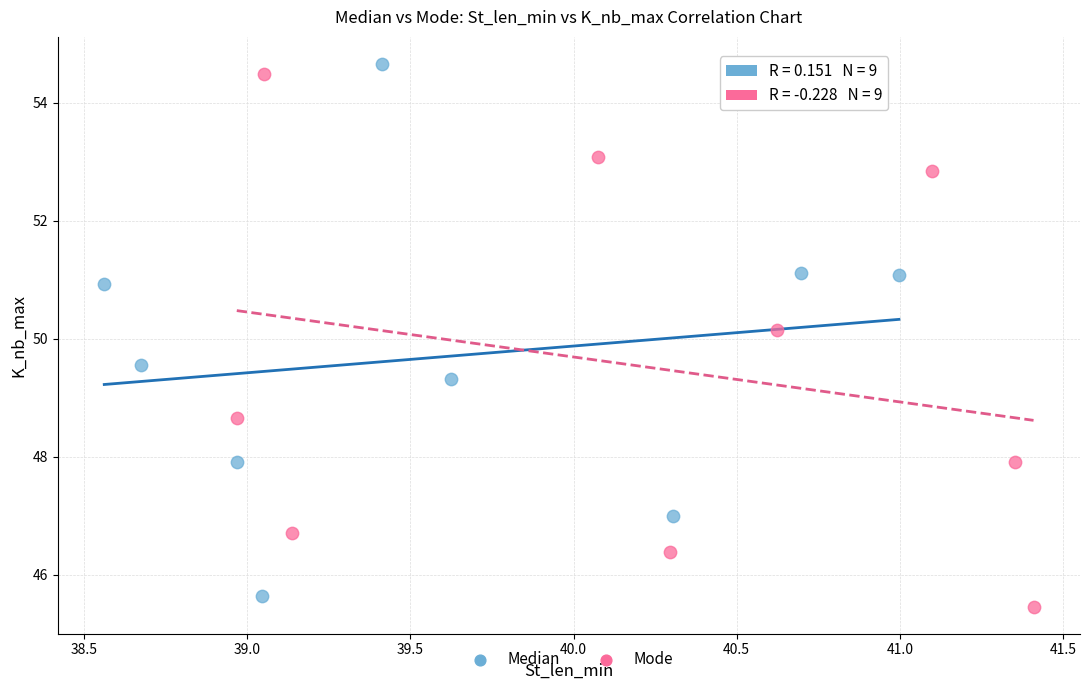

What are all the series names shown in the legend?

Median, Mode